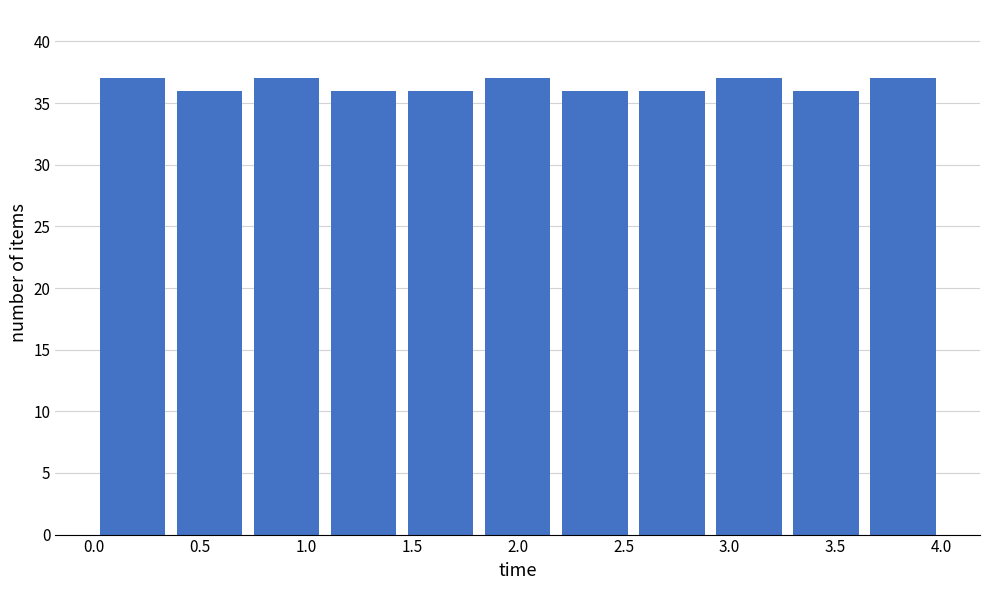

How tall is the bar that spans 1.80 to 2.20 on the x-axis? Neither the bar edges nor the heights are printed on the chart, so give them approximately, as read against the axes.

37